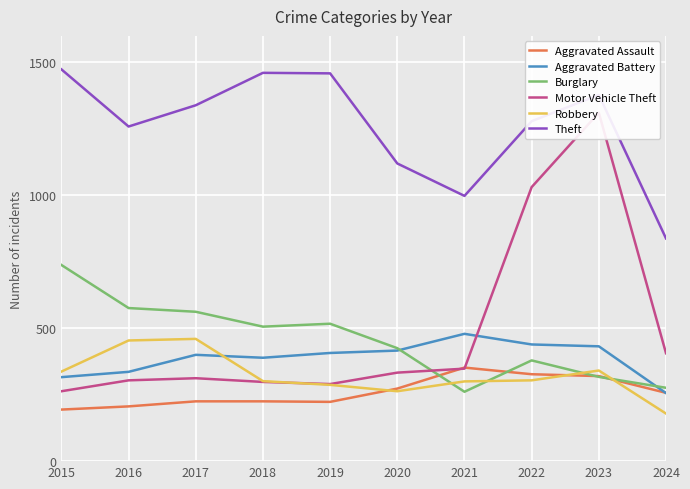

Where is the first local maximum for Motor Vehicle Theft?

2017